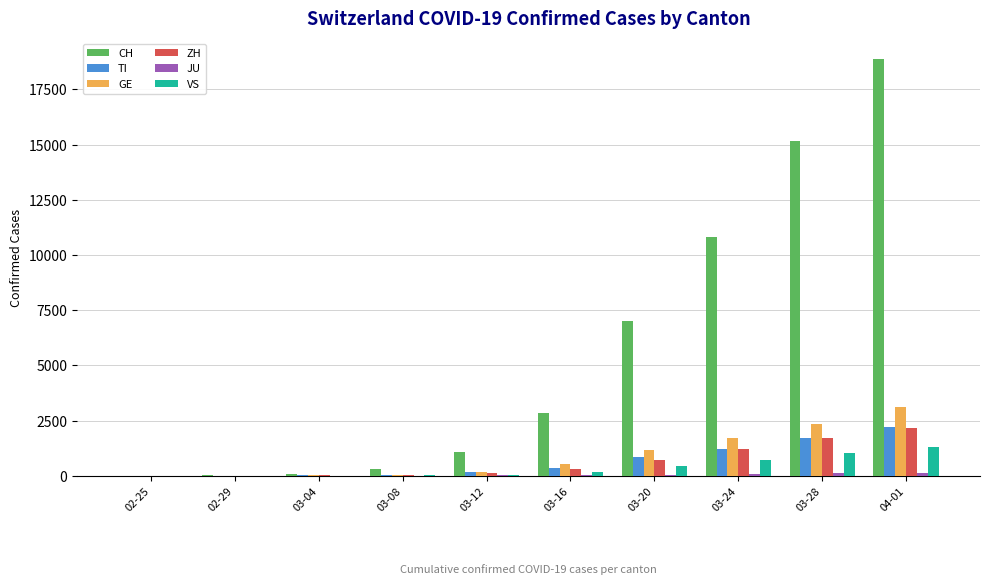

Which series has the largest total across all categories?

CH